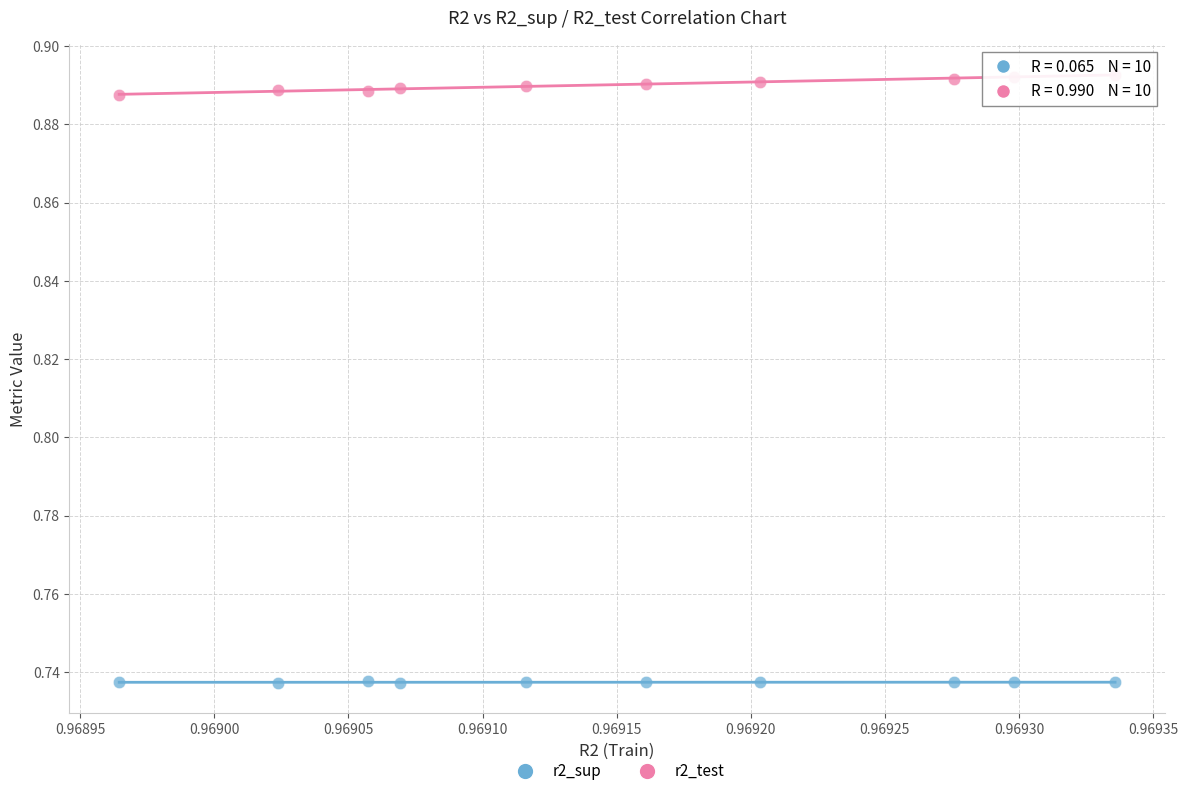

Which series contains the highest Y value?

r2_test